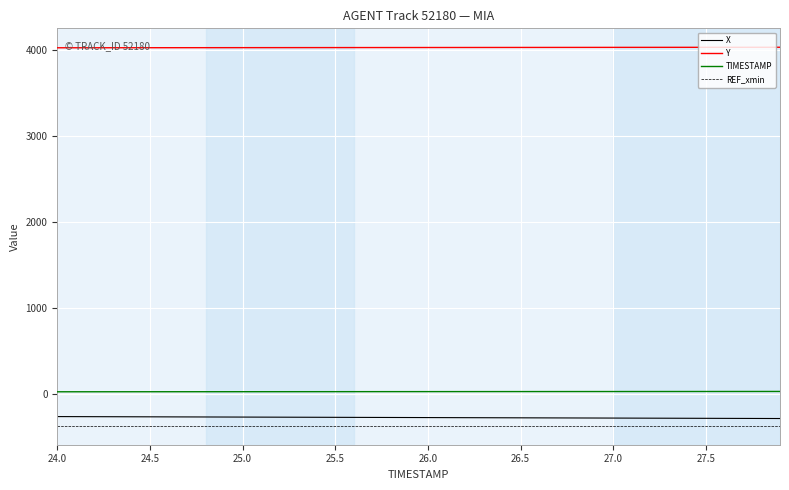

True or false: Y and TIMESTAMP intersect in this chart.

False